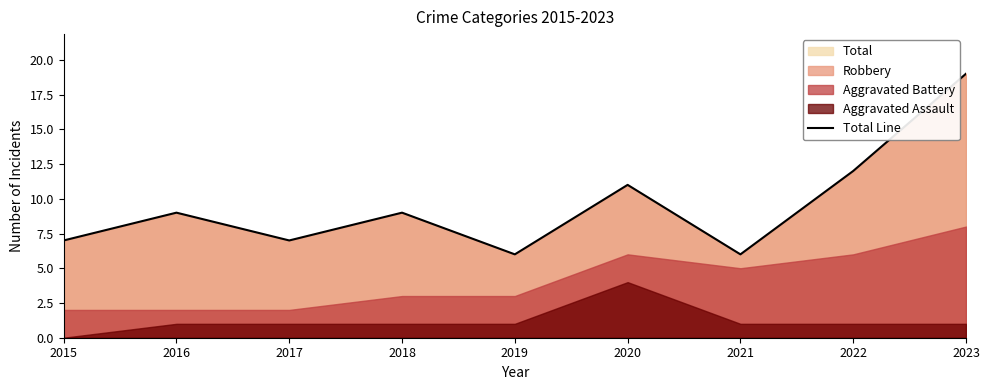

True or false: there are more than 0 points higher than both neighbors.

True